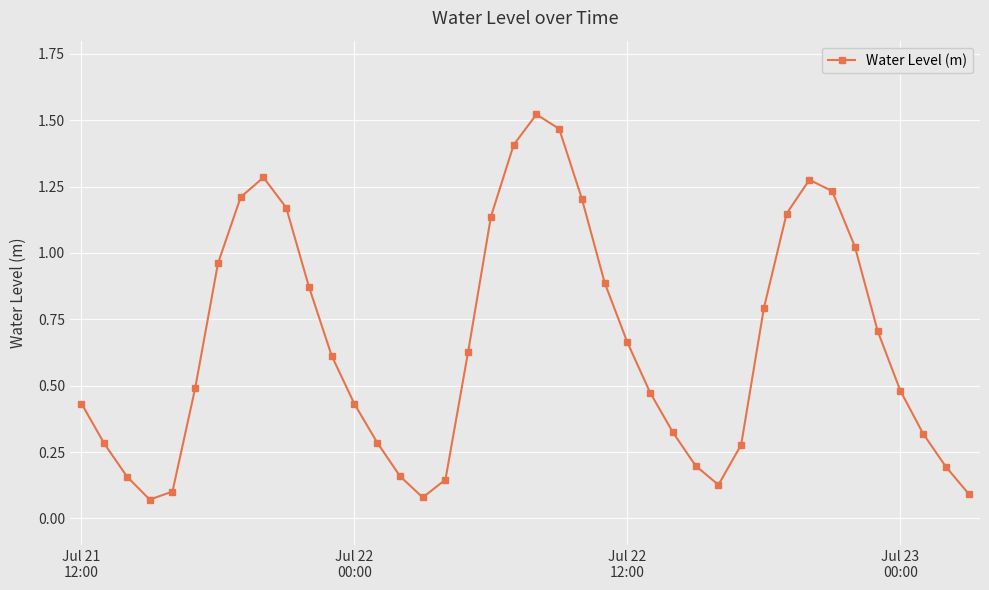

What is the difference between the second highest and second lowest values?

1.4